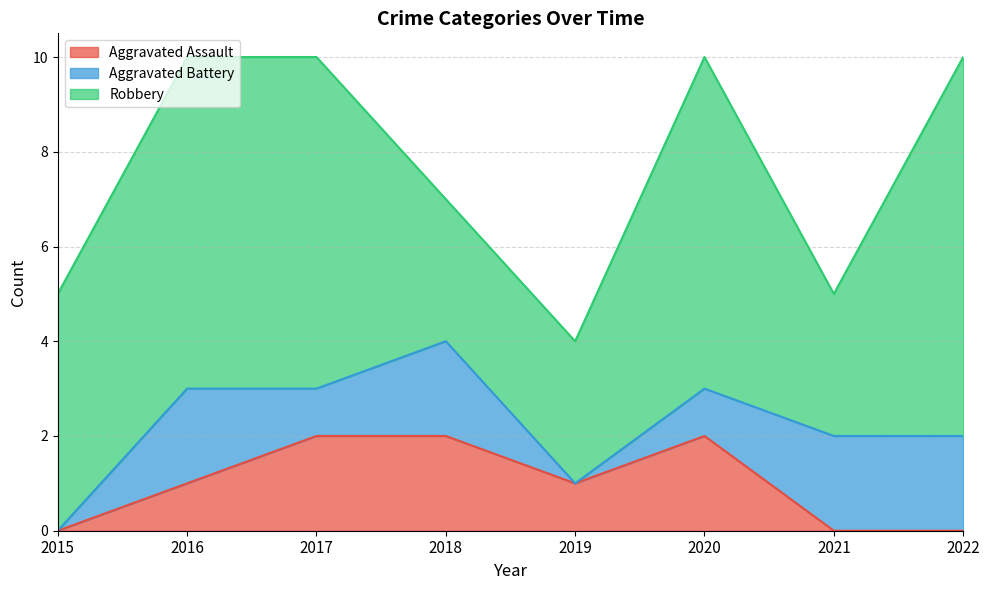

How many lines are shown in the chart?

3